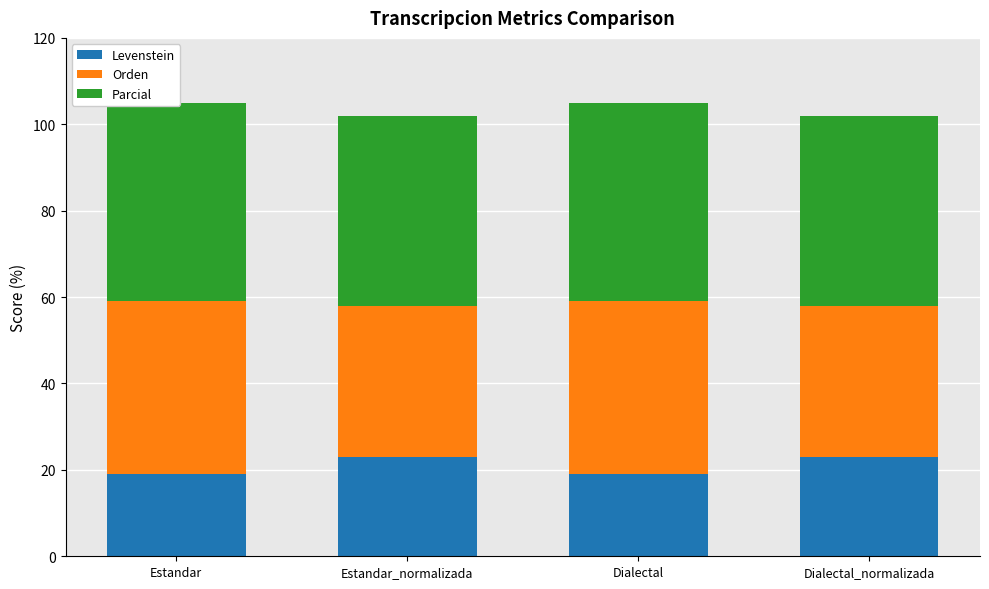

Reading left to right, extract all data points from this chart.

Levenstein: Estandar=19.0	Estandar_normalizada=23.1	Dialectal=19.0	Dialectal_normalizada=23.1
Orden: Estandar=40.0	Estandar_normalizada=34.8	Dialectal=40.0	Dialectal_normalizada=34.8
Parcial: Estandar=45.8	Estandar_normalizada=44.0	Dialectal=45.8	Dialectal_normalizada=44.0